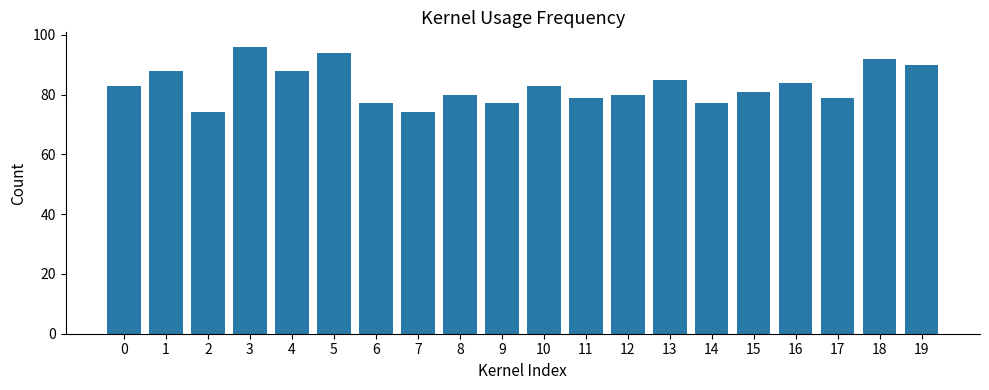

Are the bars horizontal?

No